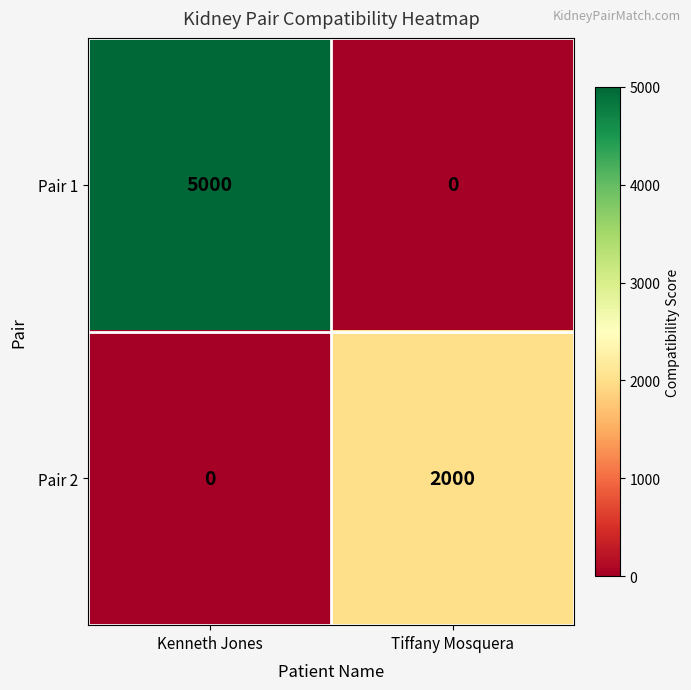

List the series in order of their overall mean, lowest first.

Pair 2, Pair 1